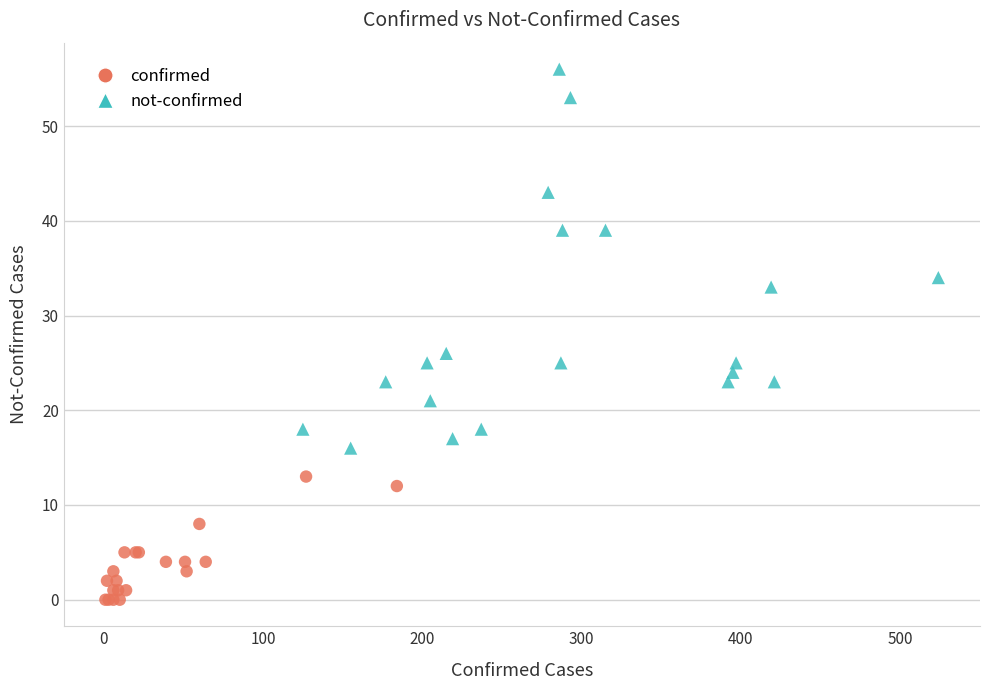

Which series has the widest spread of Y values?

not-confirmed